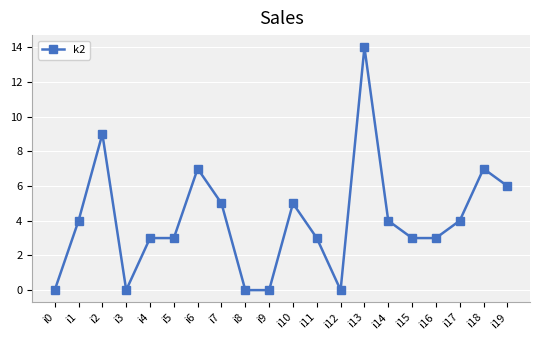

How many lines are shown in the chart?

1